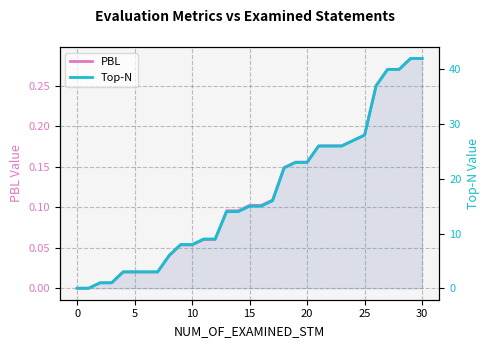

Rank the series at 25 from lowest to highest value.

PBL, Top-N